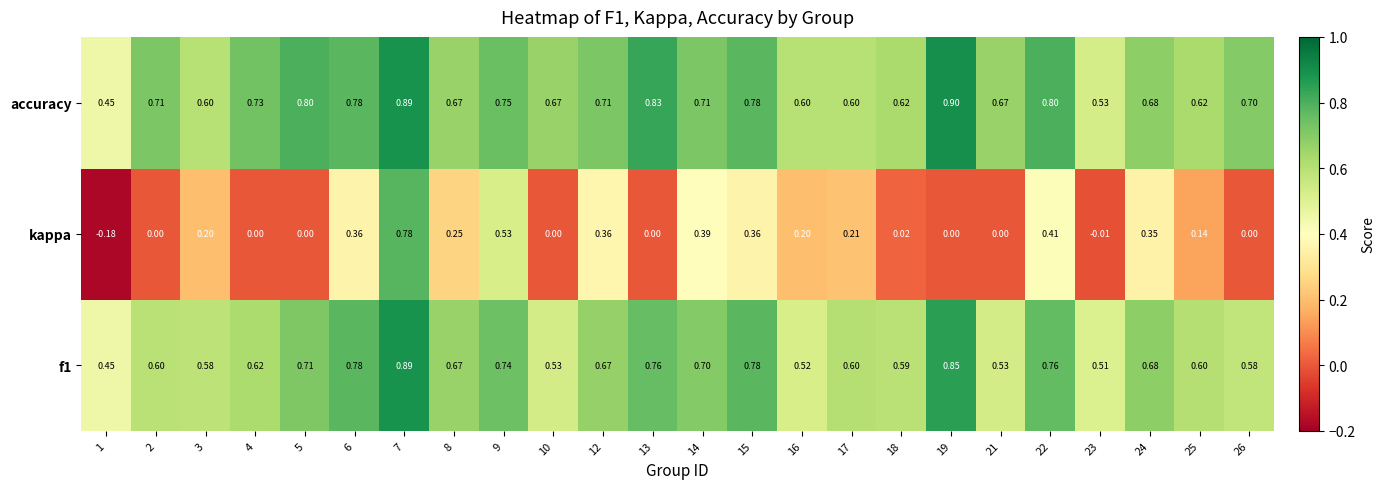

At how many categories does at least one series exceed 0?

24